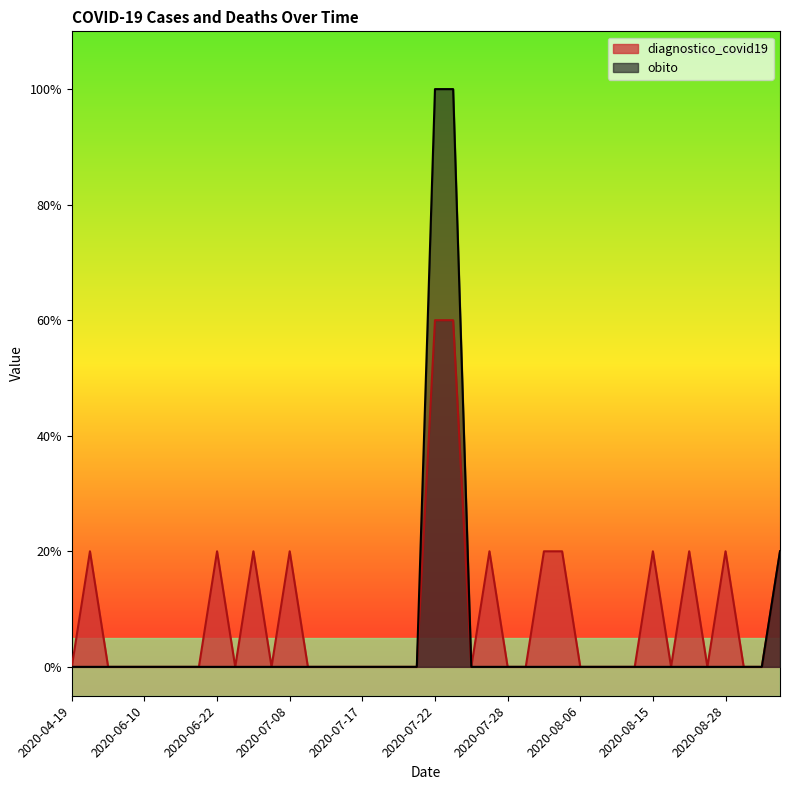

What is the total value across all series at 2020-07-27?

0.2